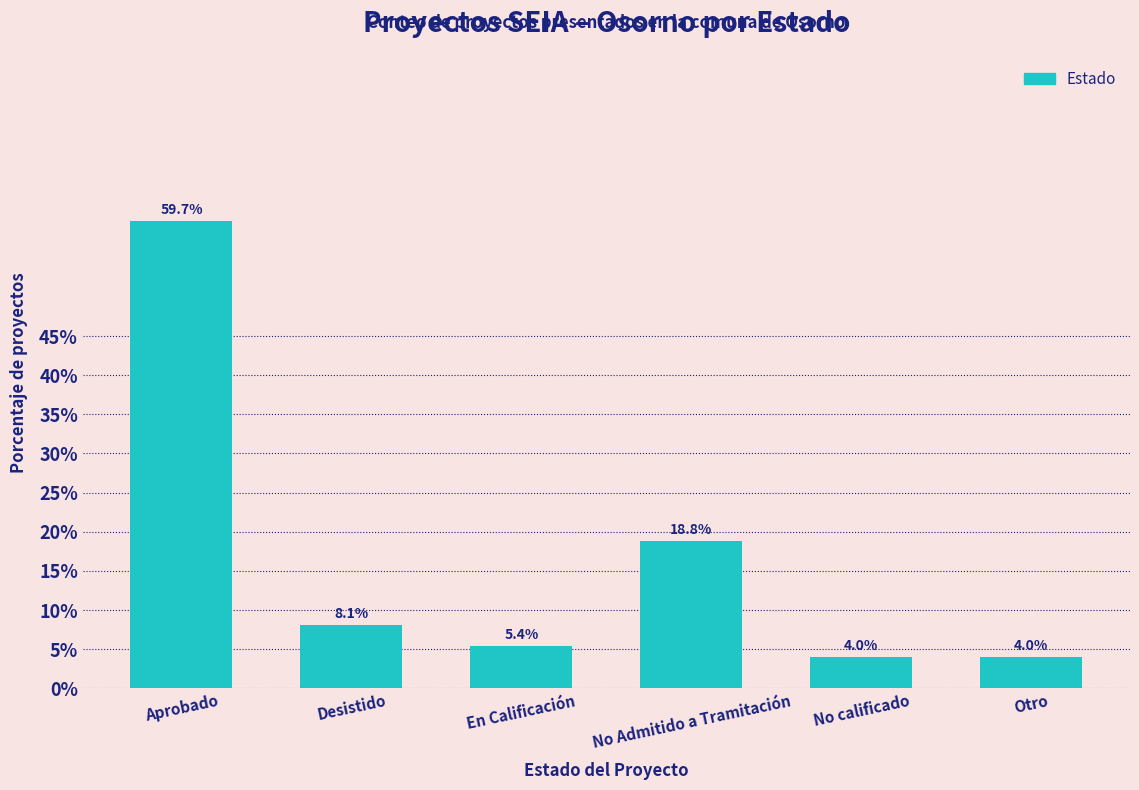

What position from the left is En Calificación?

3